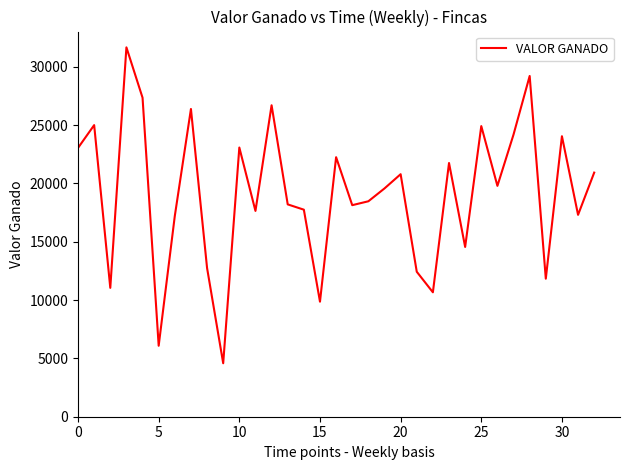

What is the difference between the maximum and minimum values?

27083.3